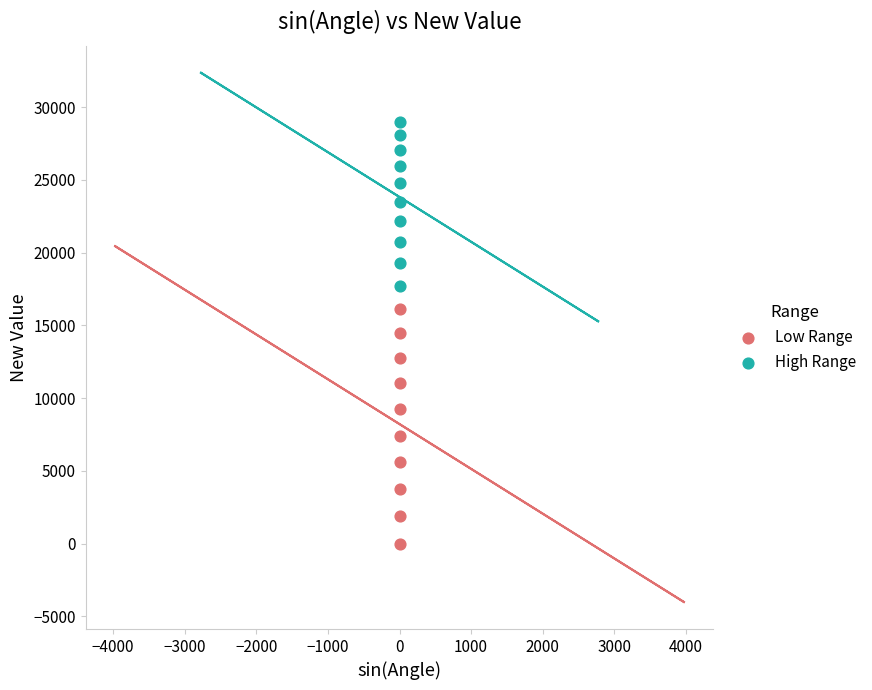

Which series has the largest Y range (max minus min)?

Low Range